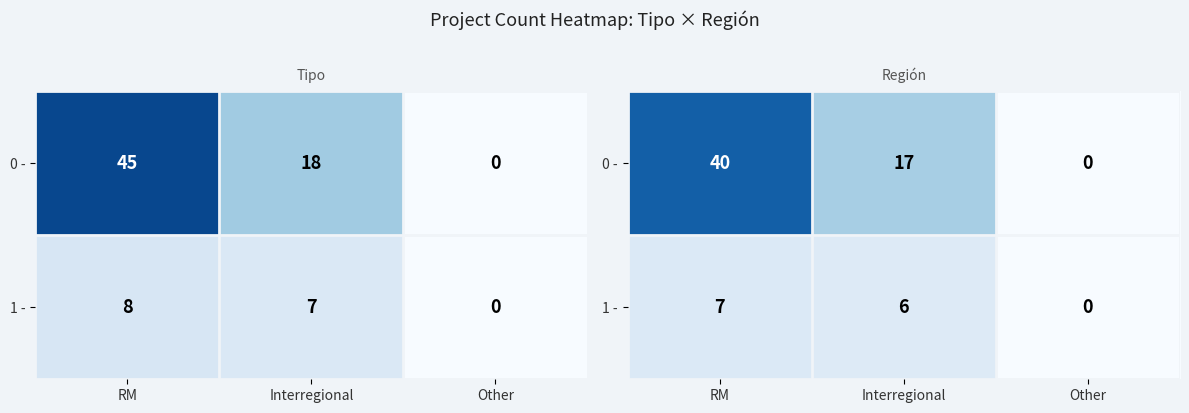

List the labels in order of 0 - value, largest first.

RM, Interregional, Other